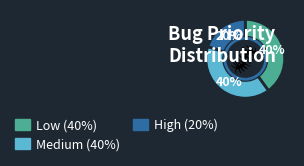

What is the smallest slice in the pie chart?

High